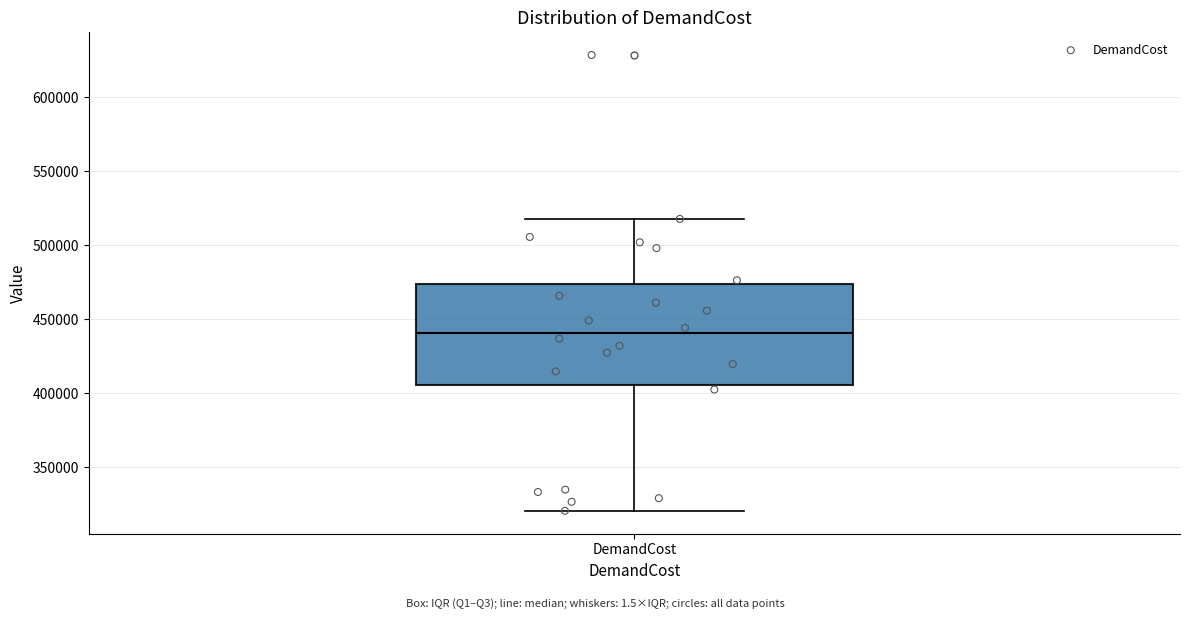

Transcribe this box plot: give where the median line is, the range the box spans, and where the two whiskers end, as read against the y-axis. The values are not printed on the chart, so give them approximately, as read against the axis.

median 440000, box 405000 to 475000, whiskers 320000 to 520000